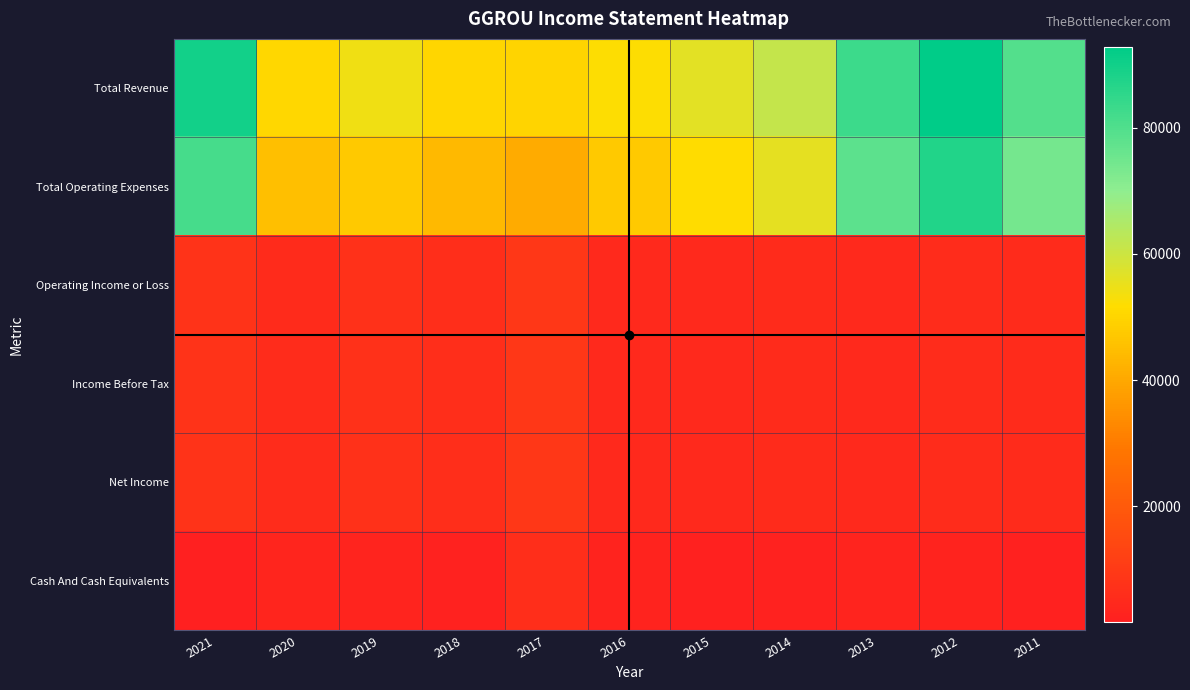

Rank the series at 2011 from highest to lowest value.

Total Revenue, Total Operating Expenses, Operating Income or Loss, Income Before Tax, Net Income, Cash And Cash Equivalents